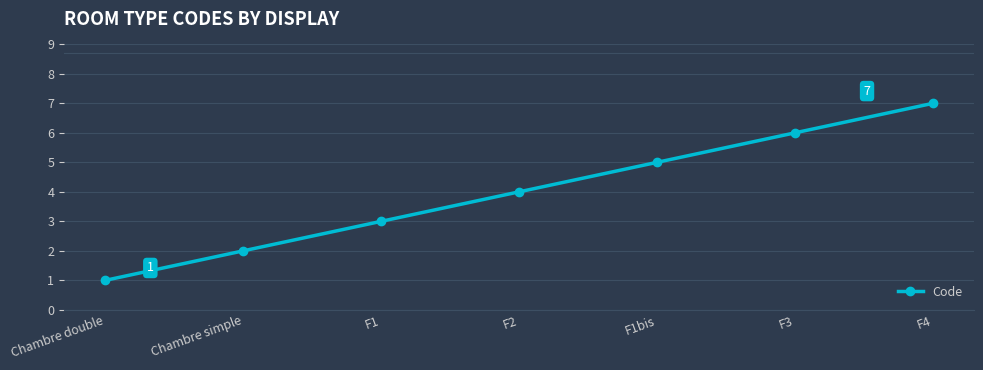

List the labels in order of value, largest first.

F4, F3, F1bis, F2, F1, Chambre simple, Chambre double